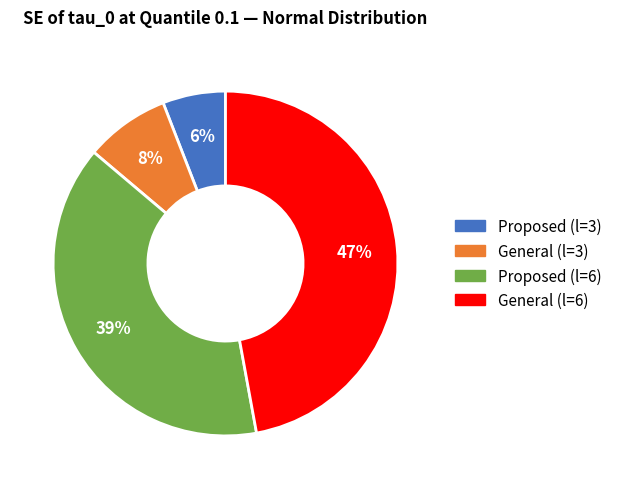

Rank the categories by value from highest to lowest.

General (l=6), Proposed (l=6), General (l=3), Proposed (l=3)